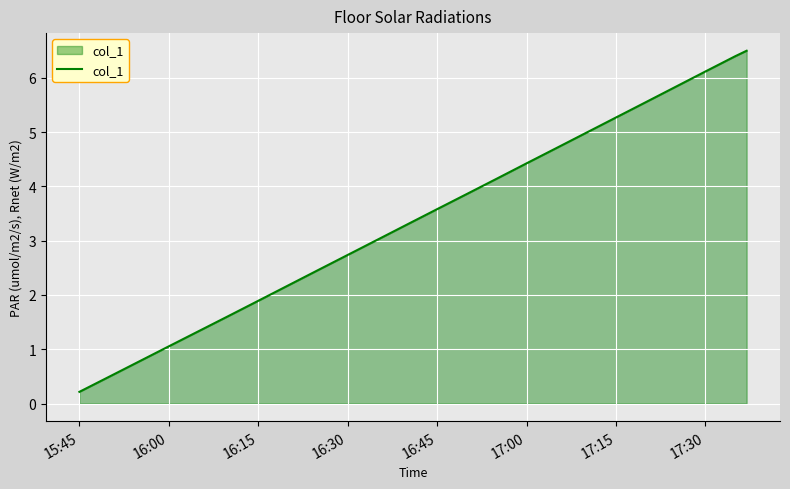

What is the maximum value shown in the chart?

6.5